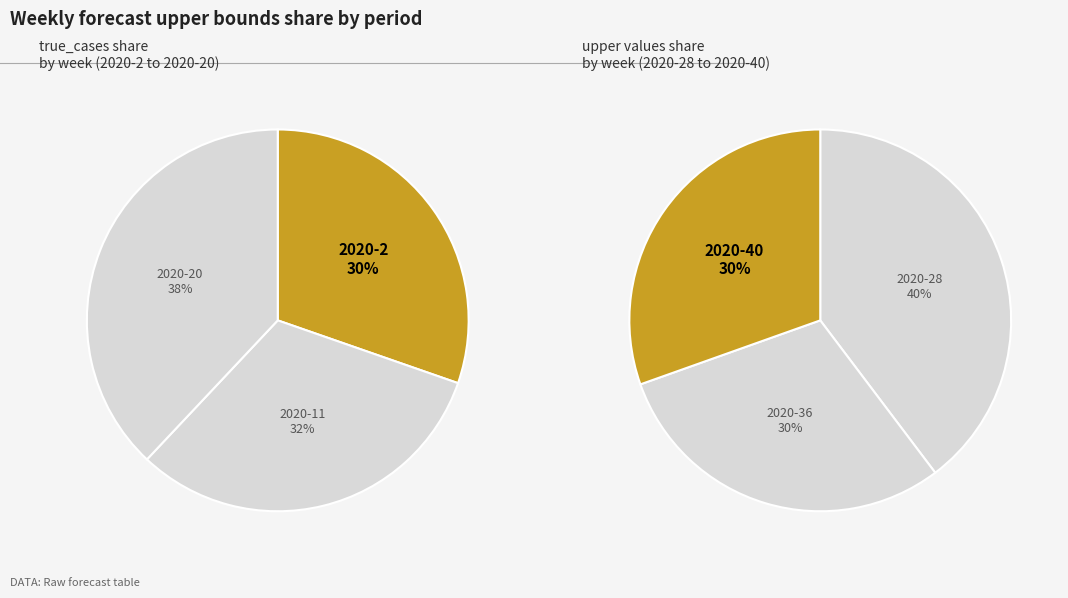

How many slices are in this pie chart?

6